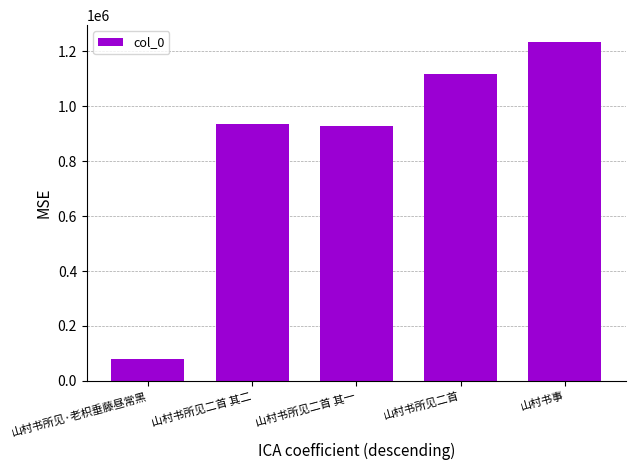

What is the value of the 4th bar from the left?

1118370